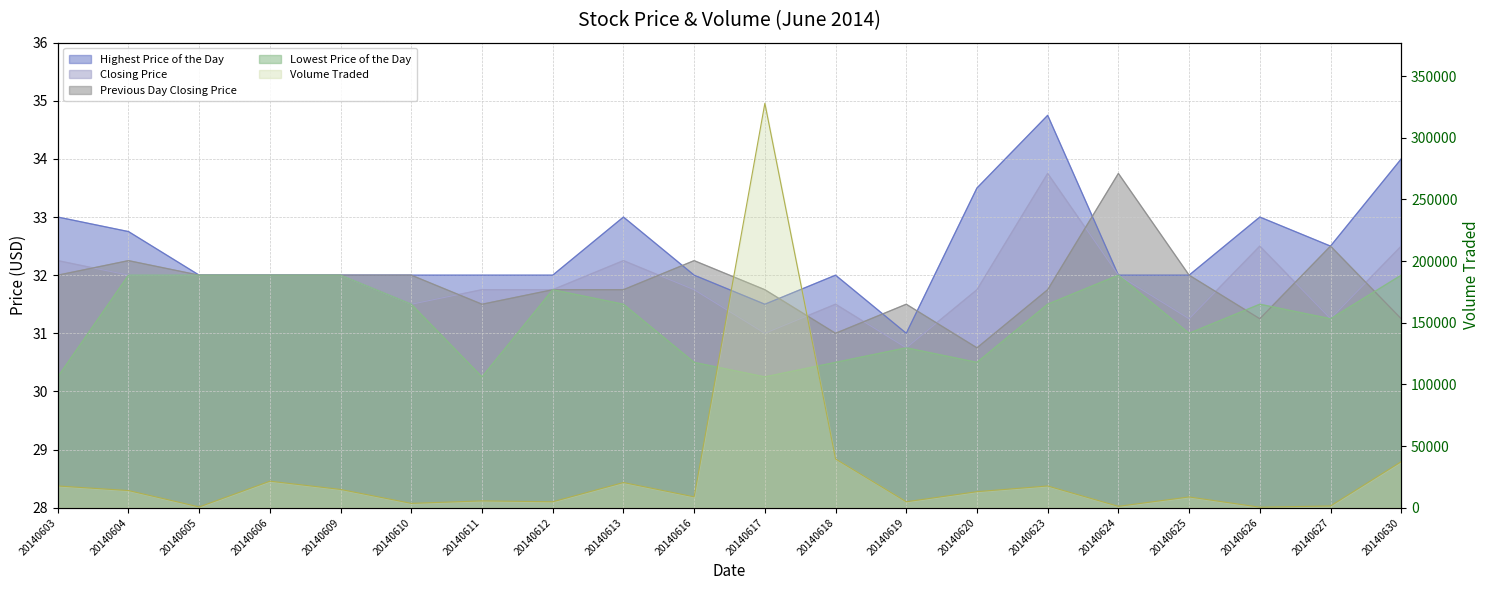

Which category has the highest value in the Previous Day Closing Price series?

20140624